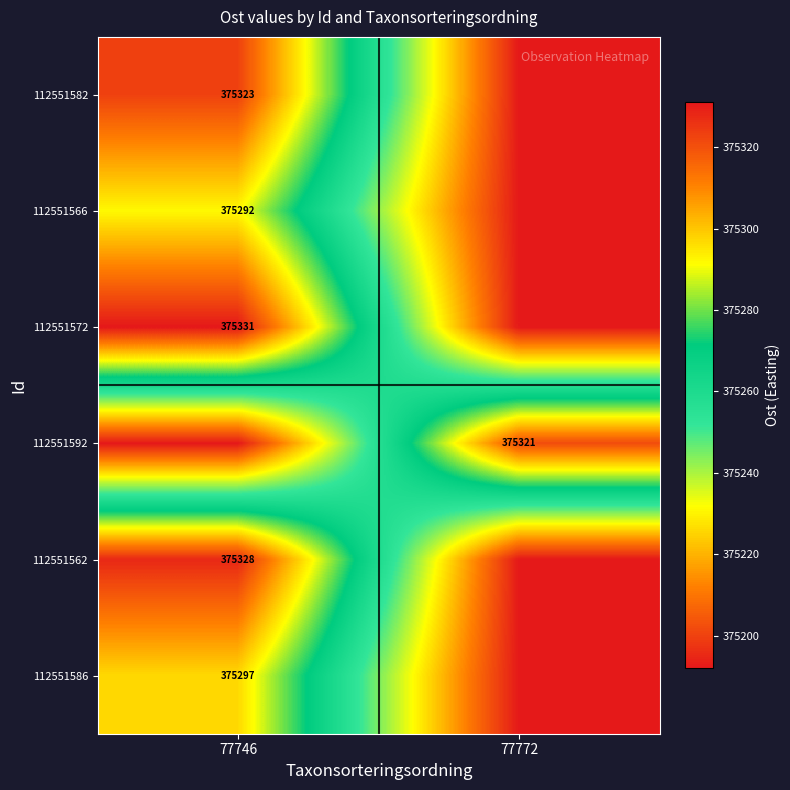

The 112551566 series shows 645468 at 77746. True or false?

False